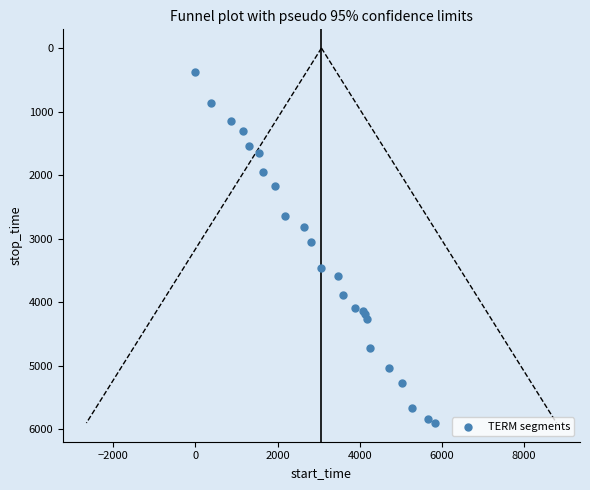

What Y value in the scatter plot is closest to 3139?

3052